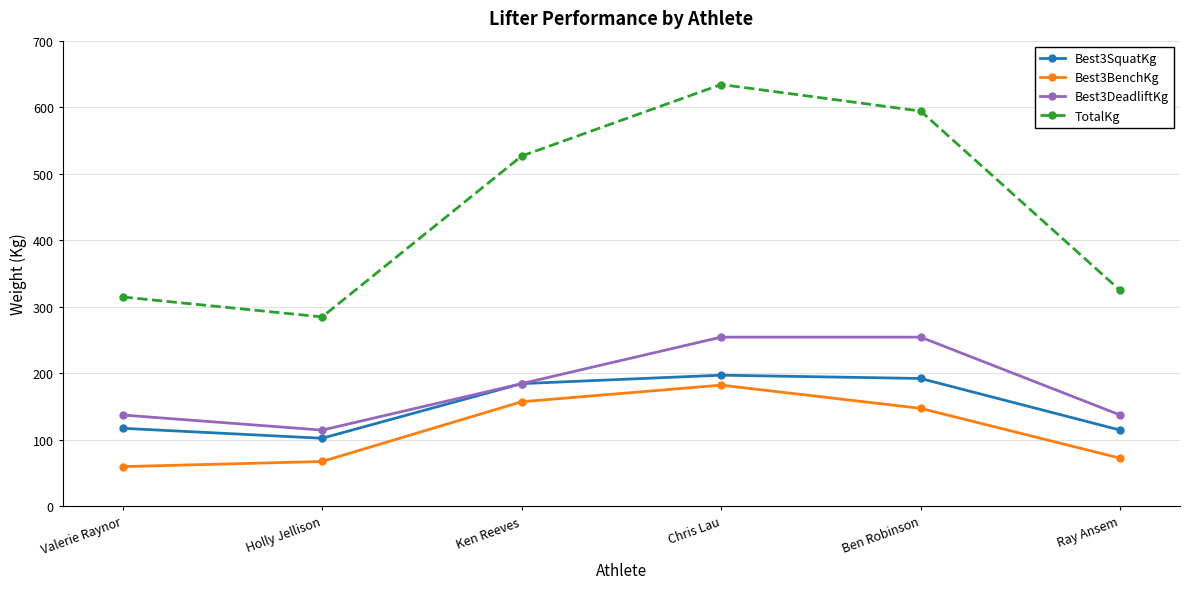

What is the value of the Best3SquatKg point at the 5th from the left?

192.3